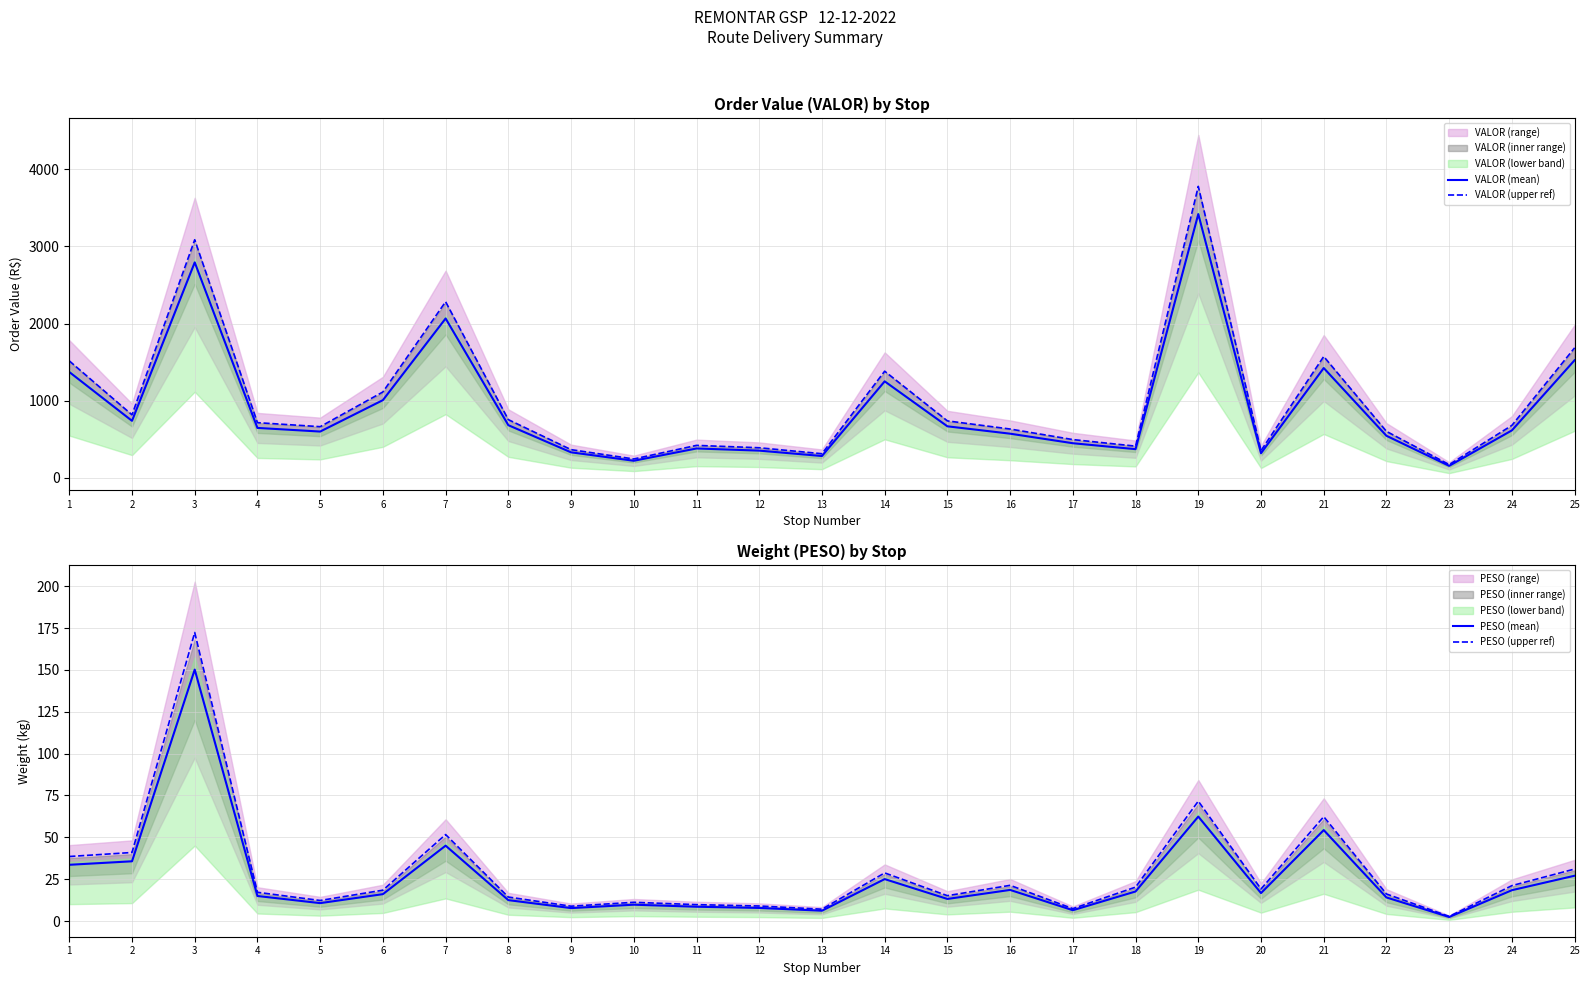

At which category does VALOR (mean) reach its first local peak?

3